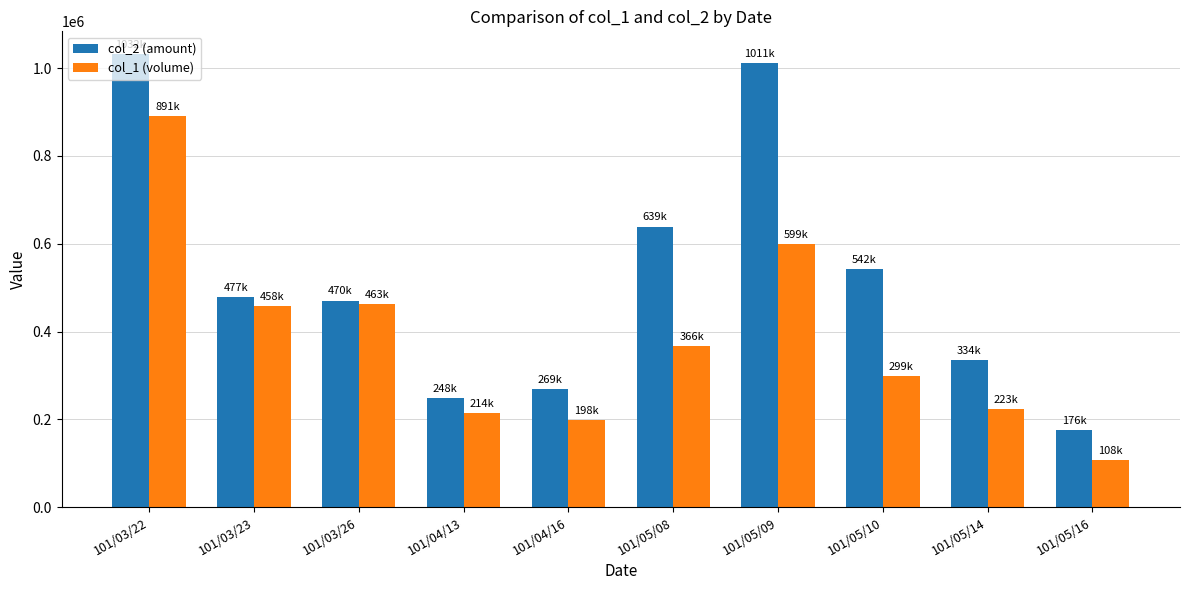

What is the label of the 2nd bar from the left?

101/03/23